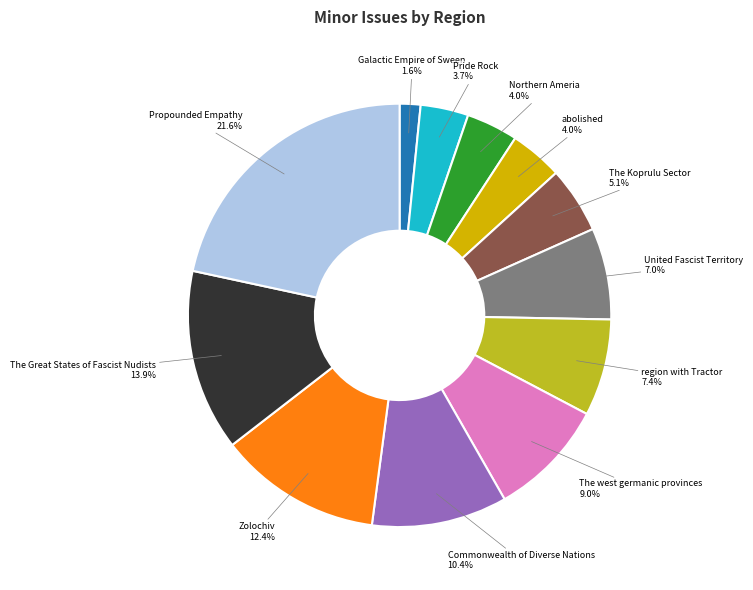

Which category has the smallest portion of the pie?

Galactic Empire of Sween